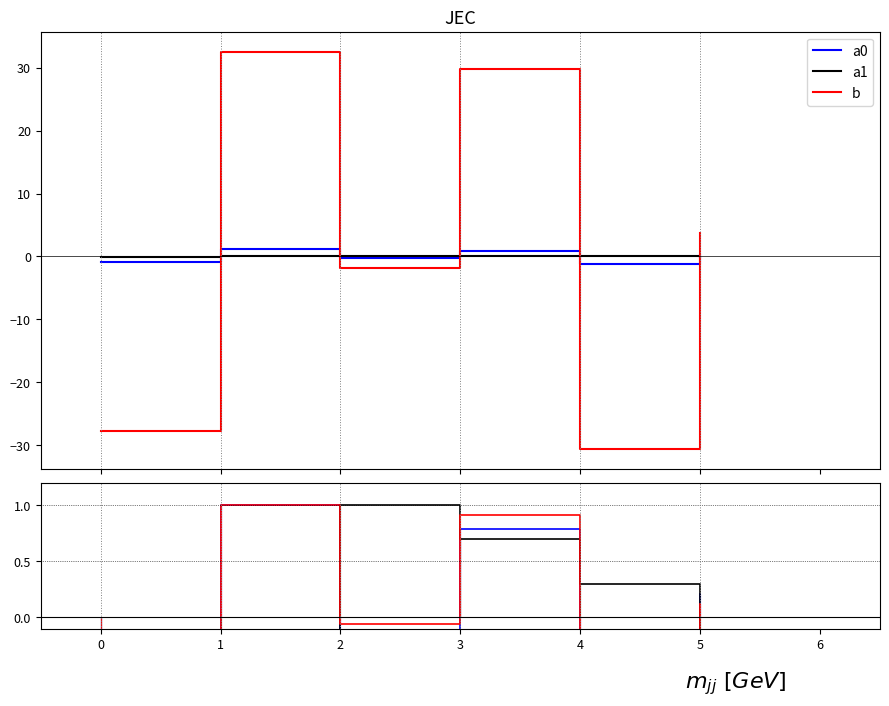

Is it true that a0 equals -1.5 at 4?

False